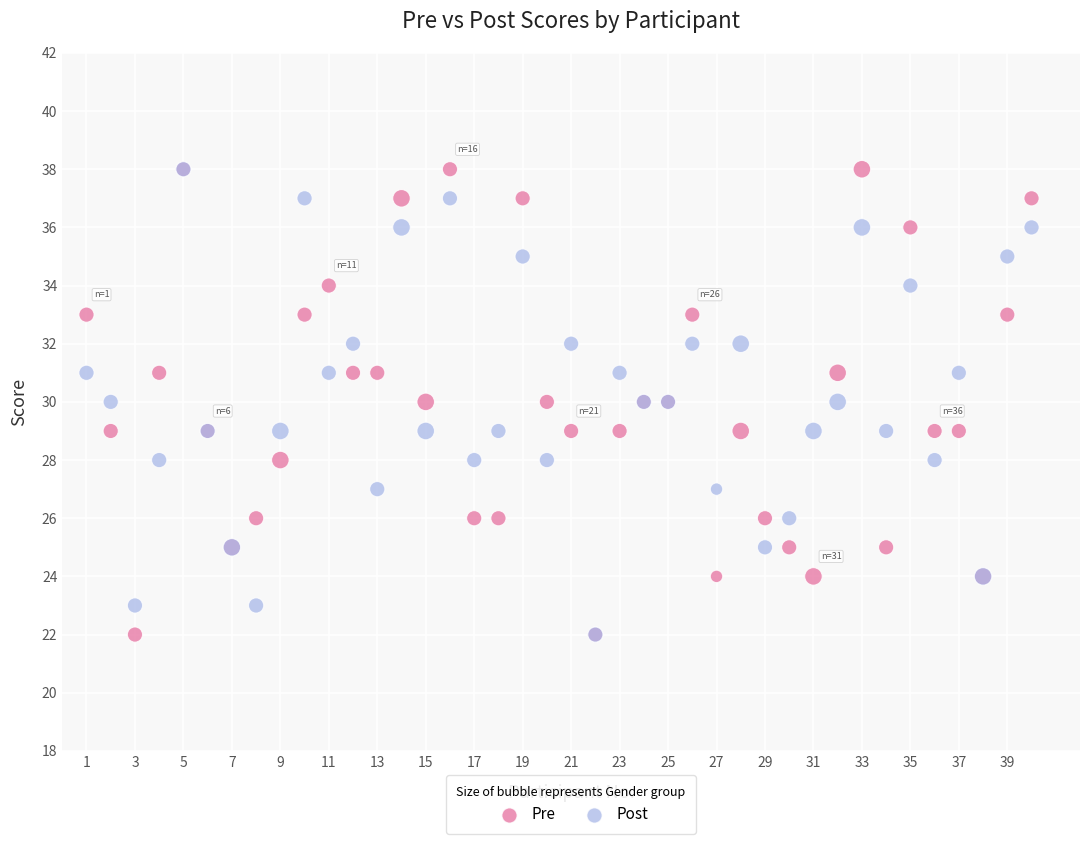

What are all the series names shown in the legend?

Pre, Post